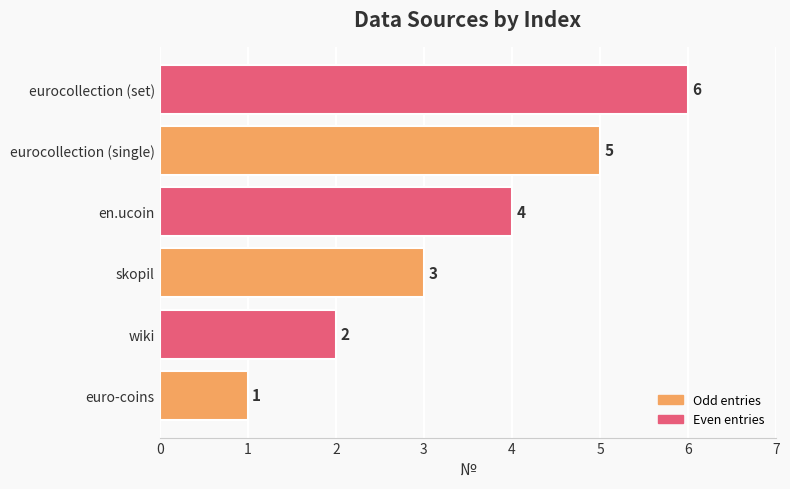

How many values are between 2 and 5?

4